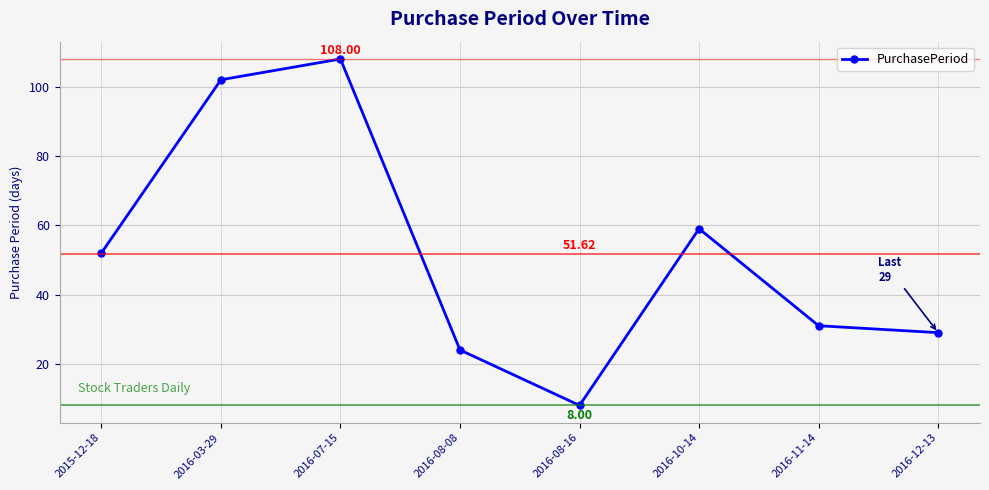

What is the difference between the maximum and minimum values?

100